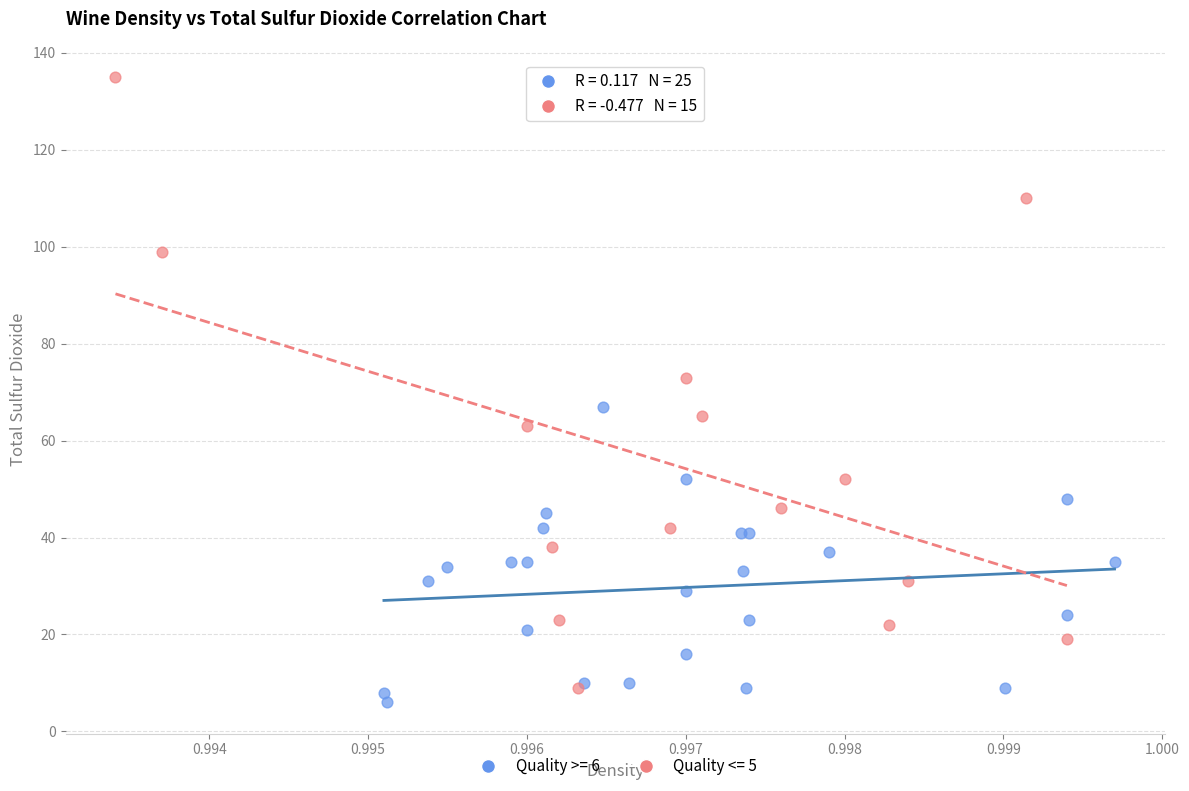

Which series reaches the maximum Y coordinate?

Quality <= 5